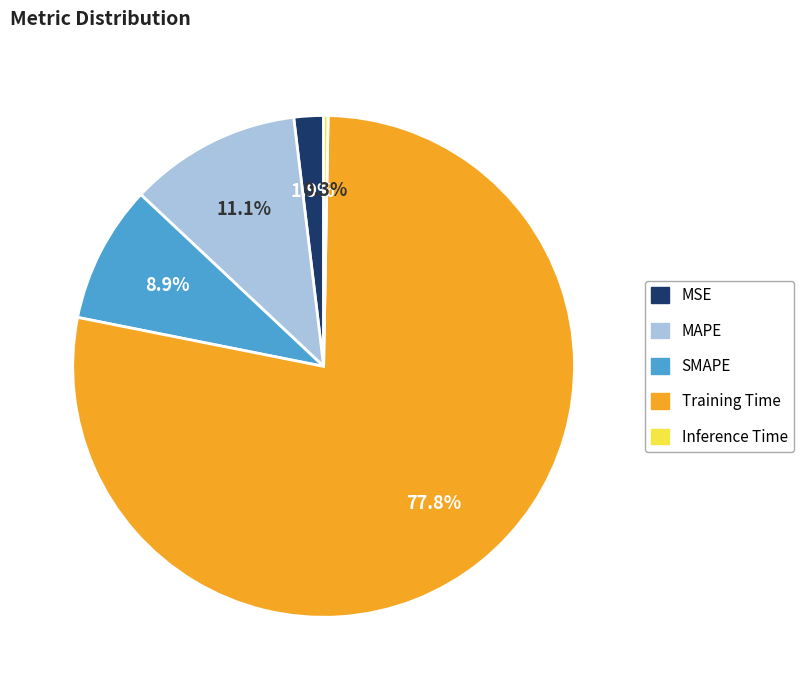

Between Inference Time and MSE, which is larger?

MSE